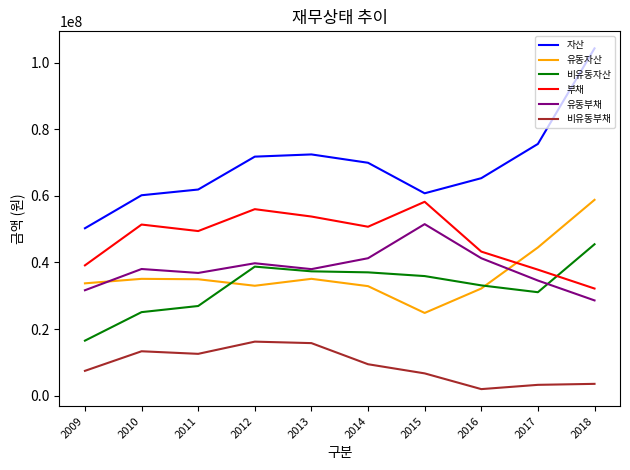

What is the difference between the second highest and second lowest values in the 비유동부채 series?

12524878